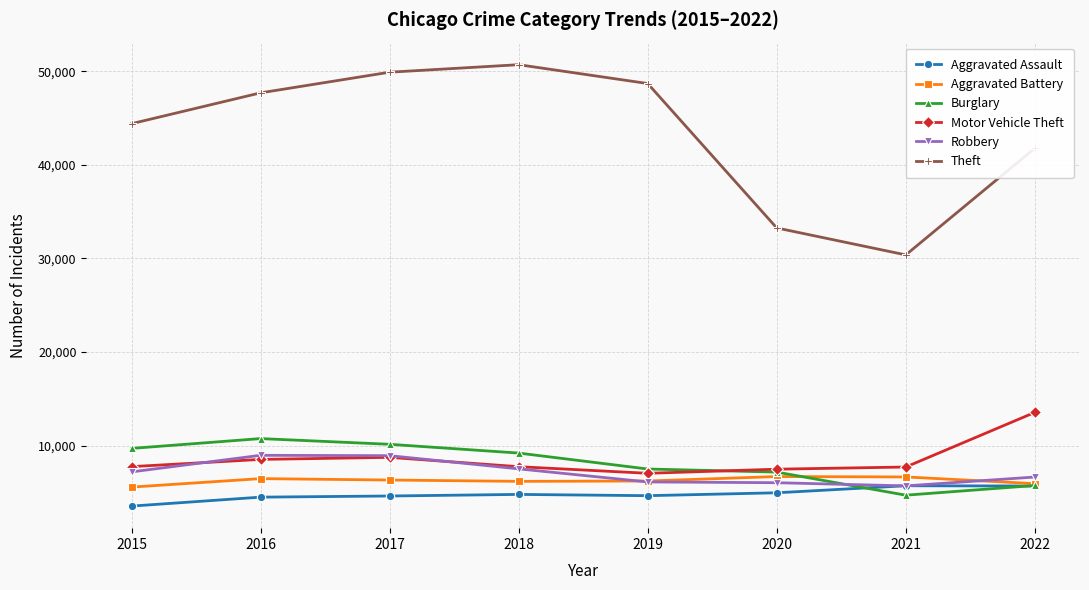

What is the minimum value shown in the chart?

3531